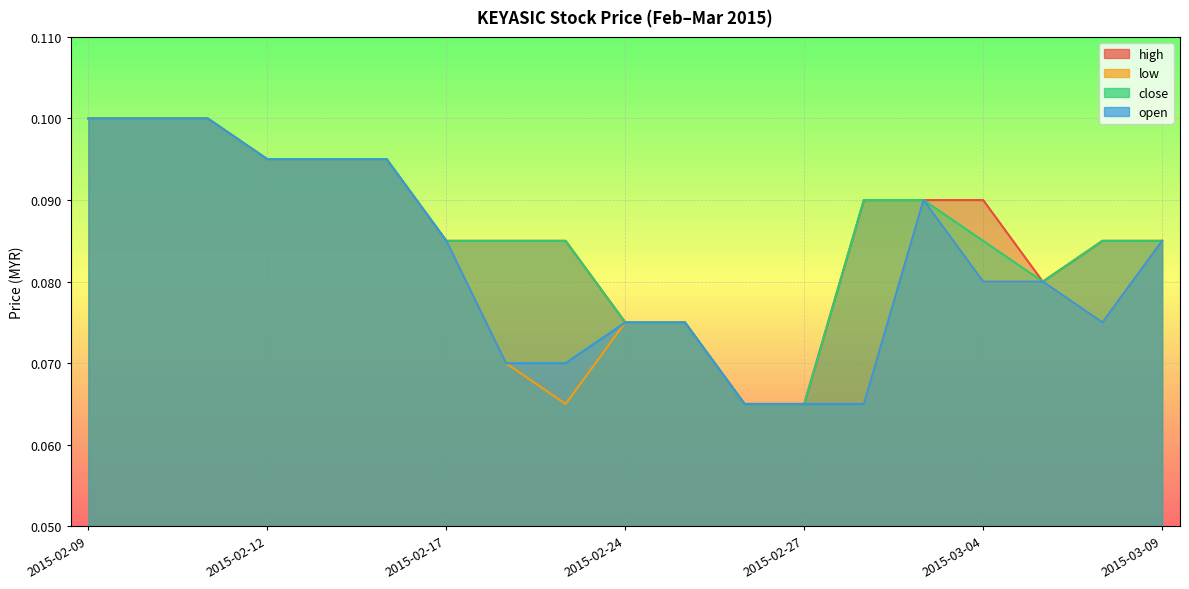

Which has a higher value, 2015-03-05 or 2015-02-27?

2015-03-05